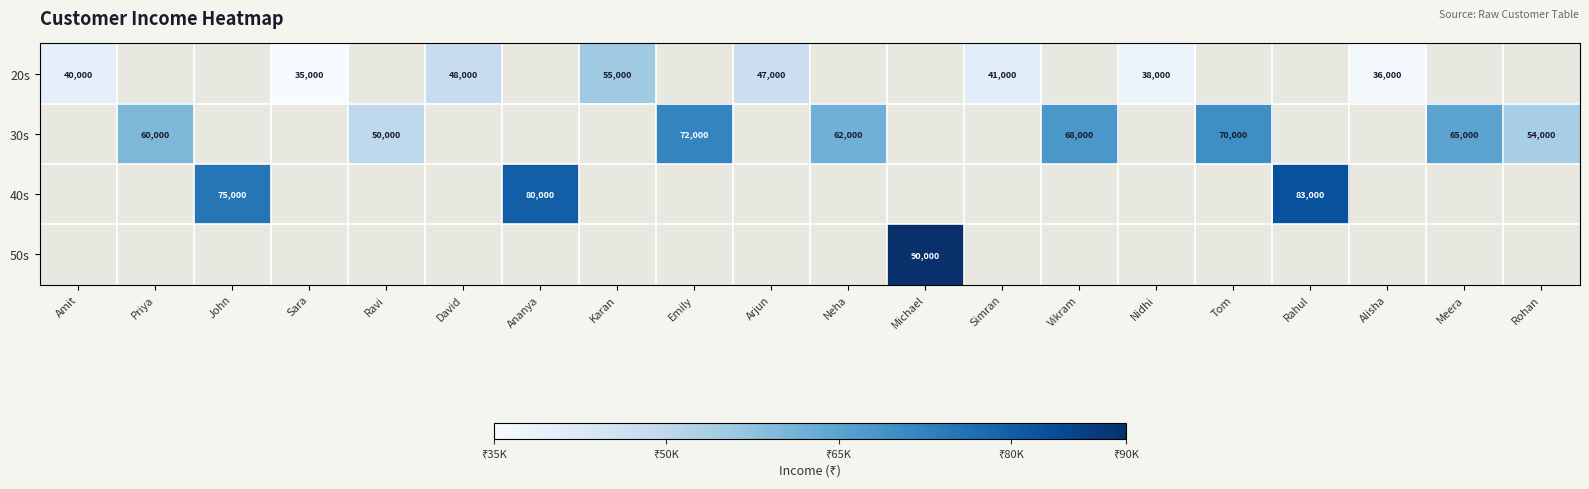

What is the sum of the 20s values at Nidhi and Amit?

78000